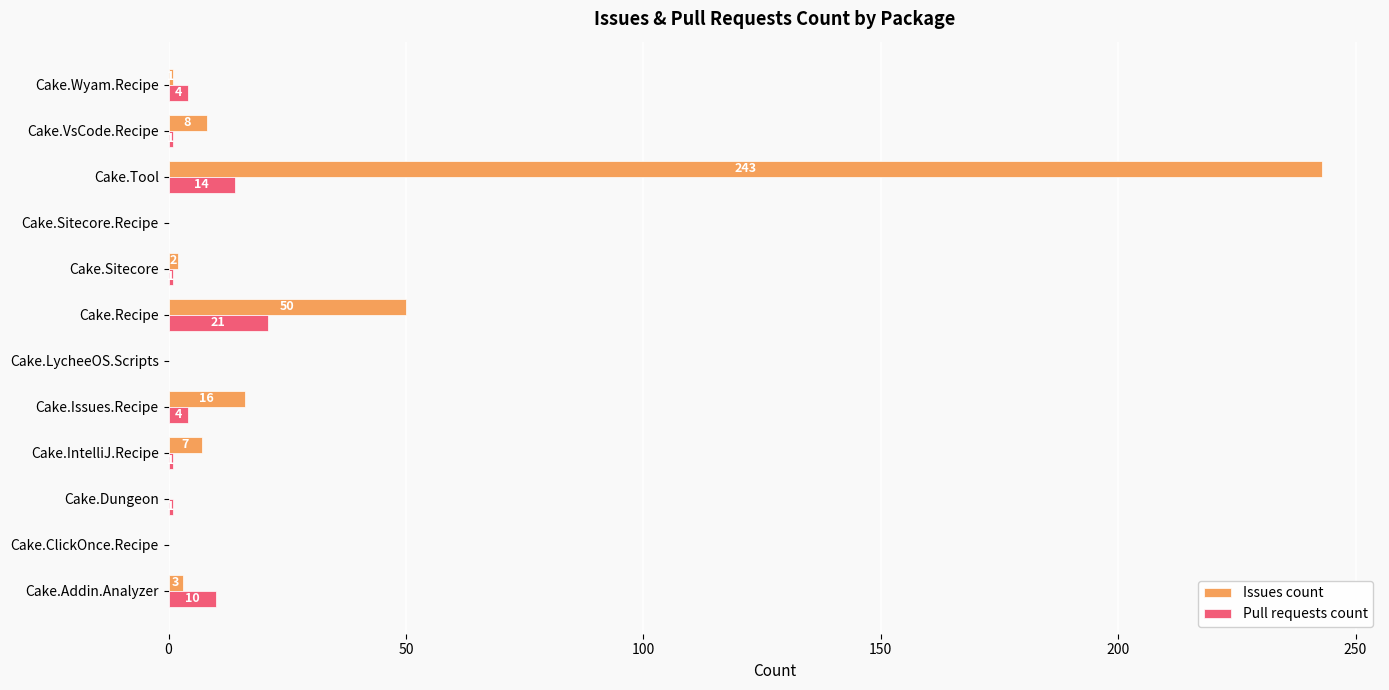

How many positive values does the Issues count series have?

8